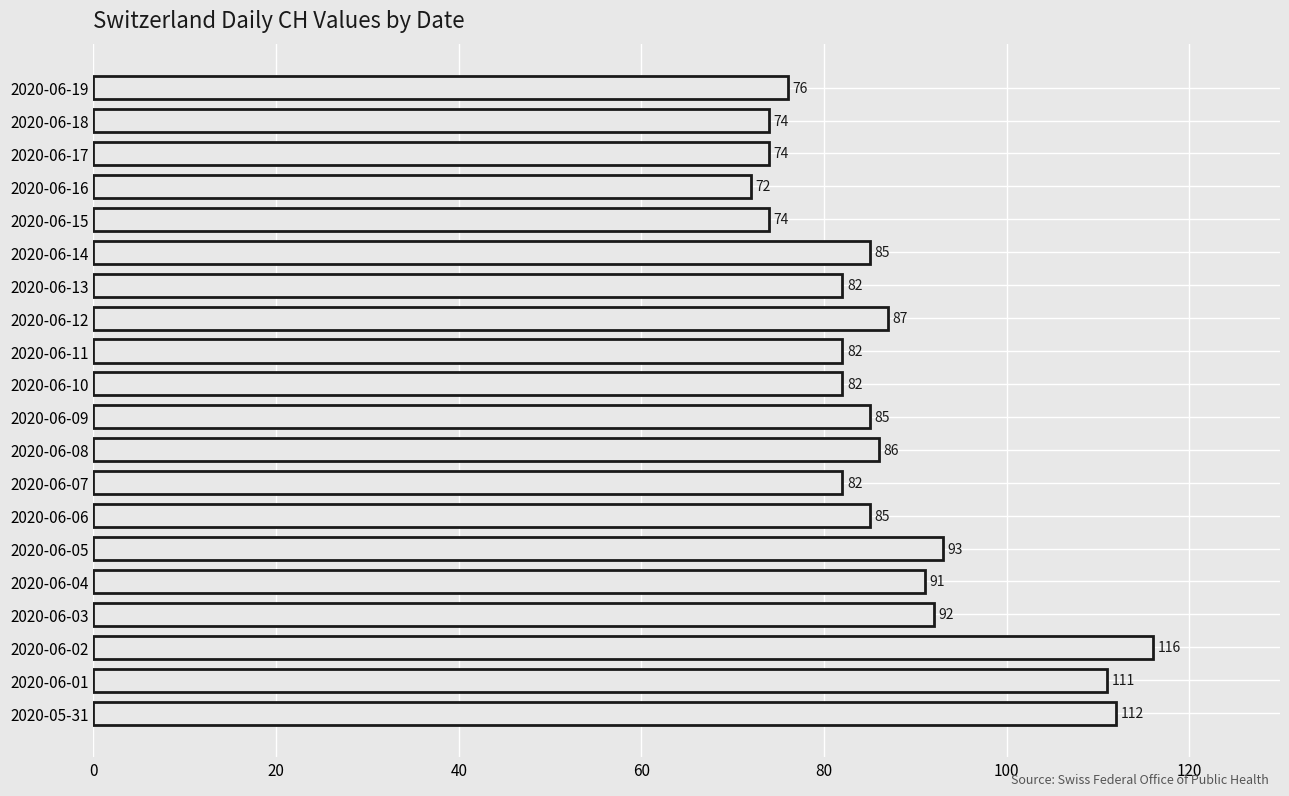

How many categories are shown in the chart?

20